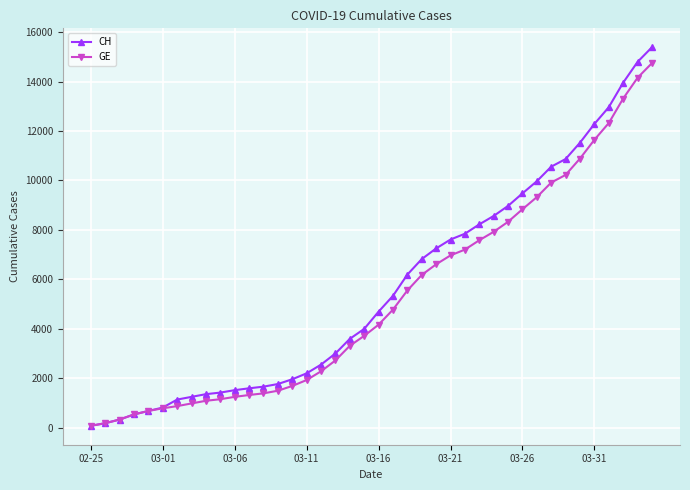

How many series are shown in this chart?

2